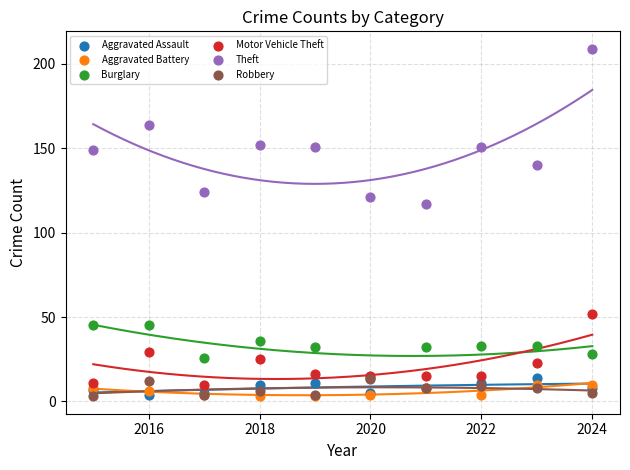

Across all series, what Y value is closest to 106?

117